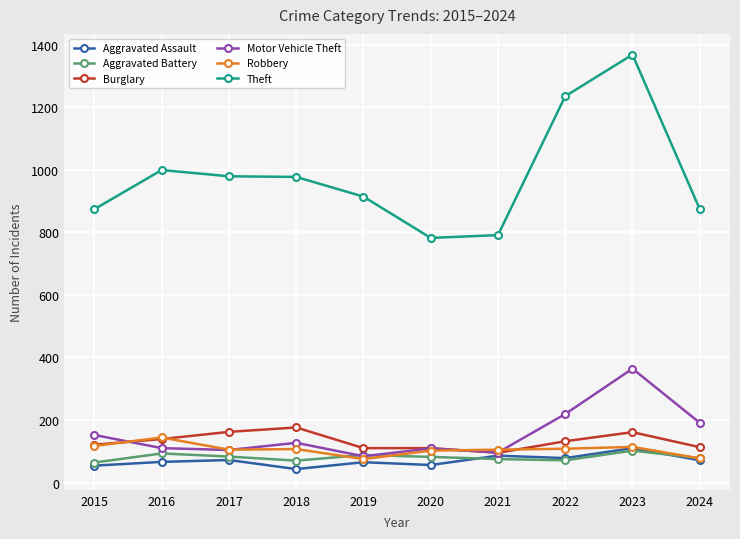

Which label corresponds to the largest value in the chart?

2023